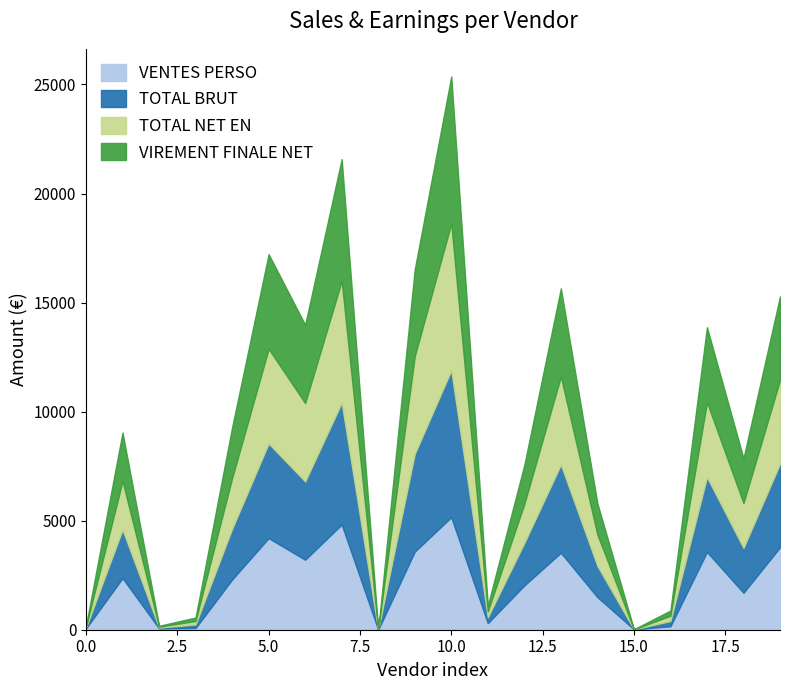

Which series has the largest total across all categories?

TOTAL BRUT